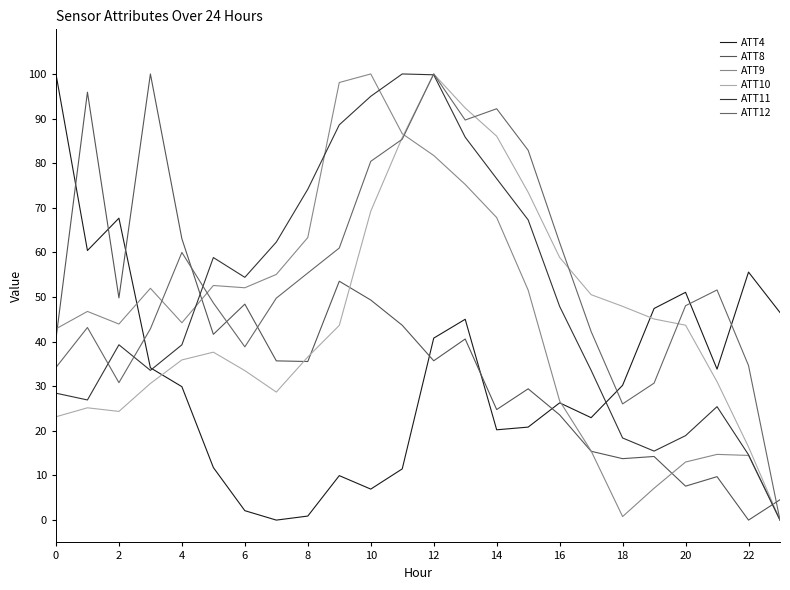

How many series are shown in this chart?

6